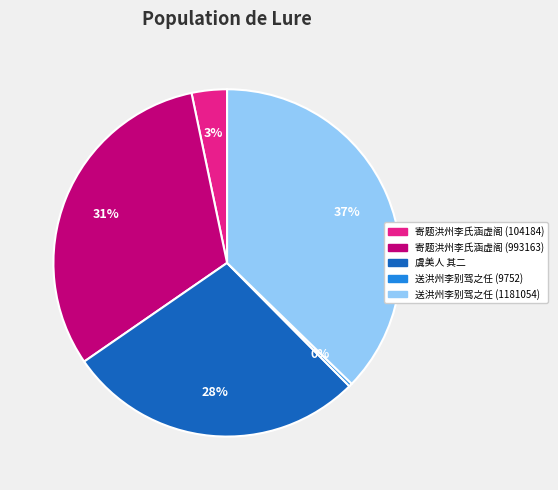

Count the number of slices in the pie.

5